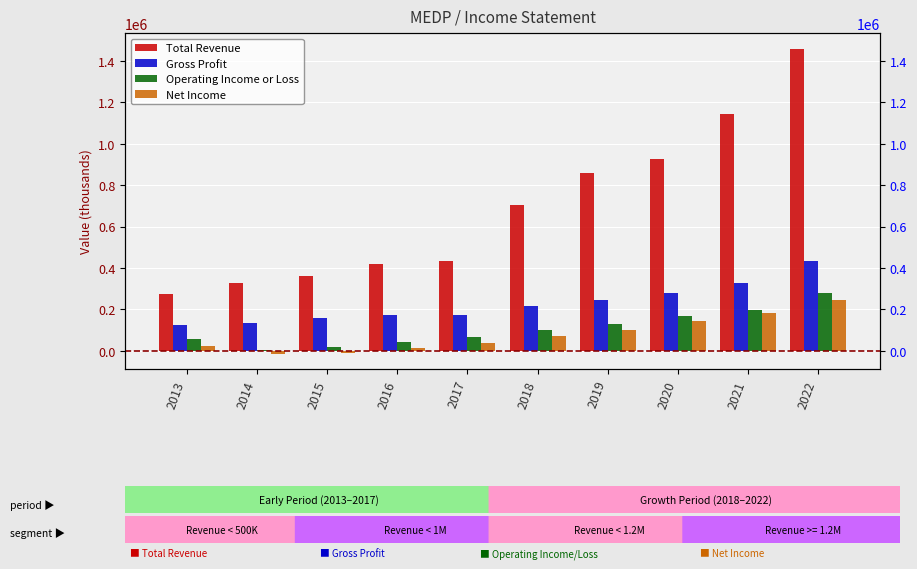

Reading left to right, what are all the values shown in this chart?

Total Revenue: 2013=272900	2014=326400	2015=359100	2016=421600	2017=436200	2018=704600	2019=861000	2020=925900	2021=1142400	2022=1460000
Gross Profit: 2013=124500	2014=133700	2015=156400	2016=172100	2017=174700	2018=215500	2019=245700	2020=278700	2021=328200	2022=432400
Operating Income or Loss: 2013=58900	2014=4300	2015=20600	2016=41800	2017=64900	2018=101000	2019=127300	2020=167000	2021=198600	2022=278700
Net Income: 2013=24800	2014=-15600	2015=-8700	2016=13400	2017=39000	2018=72900	2019=100200	2020=144900	2021=181400	2022=245200